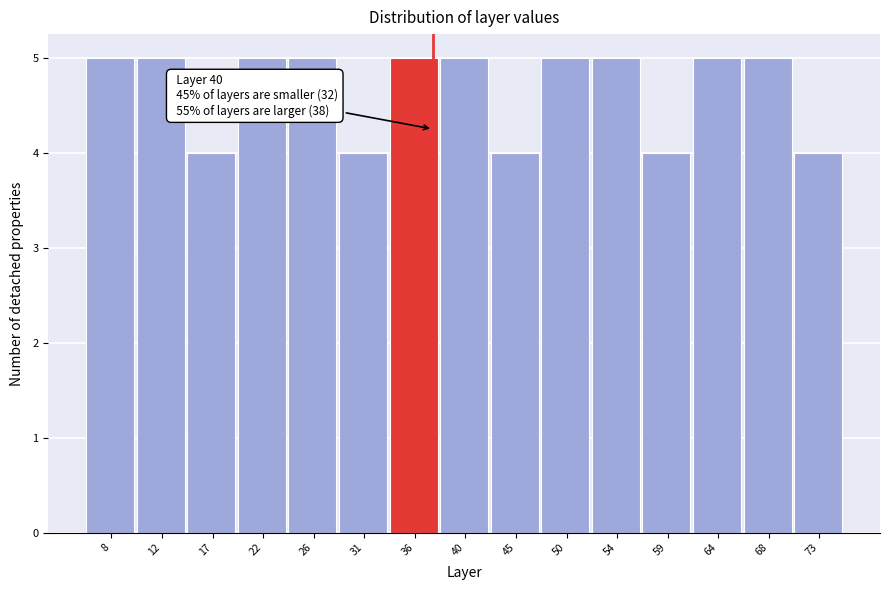

Reading left to right, transcribe all the data shown in this chart.

8=5	12=5	17=4	22=5	26=5	31=4	36=5	40=5	45=4	50=5	54=5	59=4	64=5	68=5	73=4